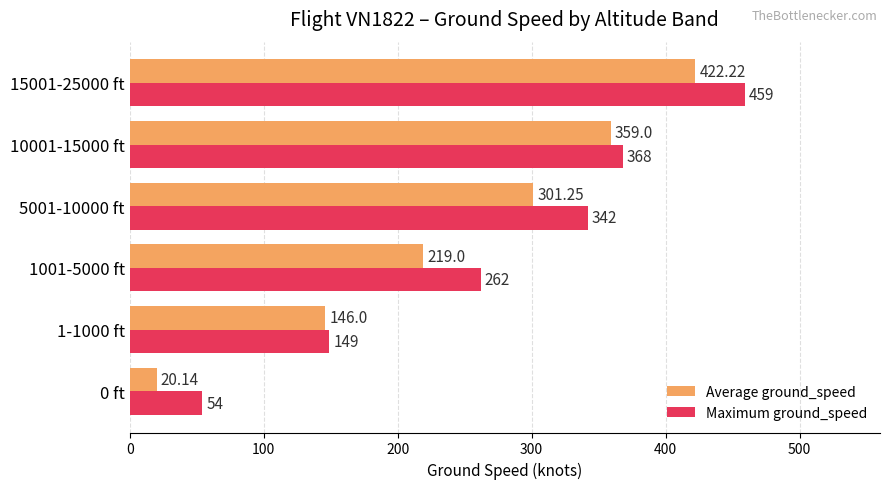

What is the sum of the Maximum ground_speed values at 10001-15000 ft and 1-1000 ft?

517.0